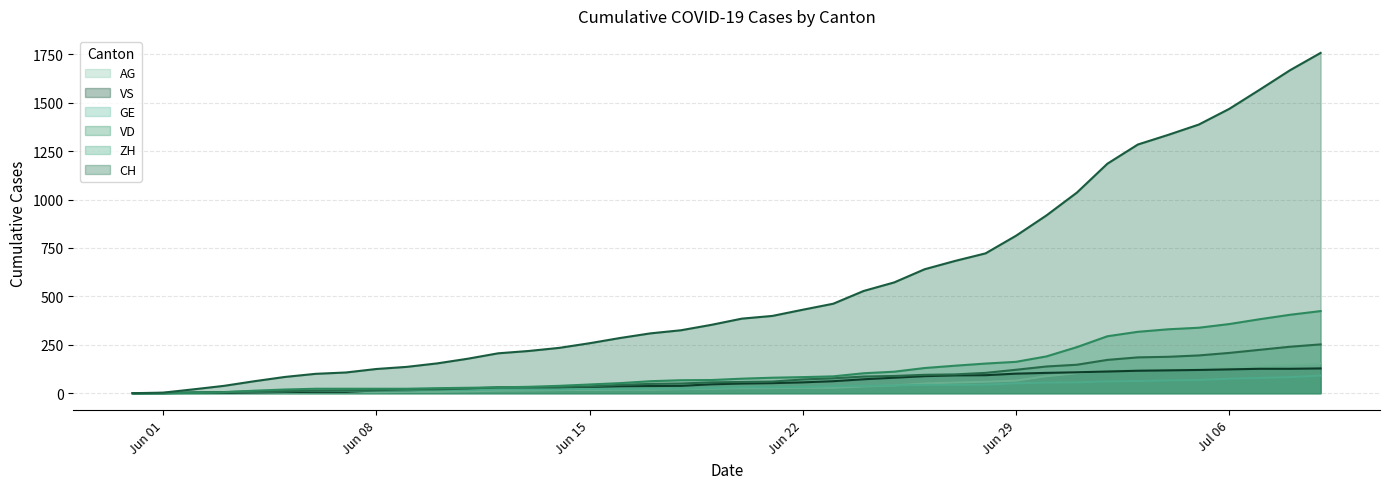

Which series has the largest range (max minus min)?

CH